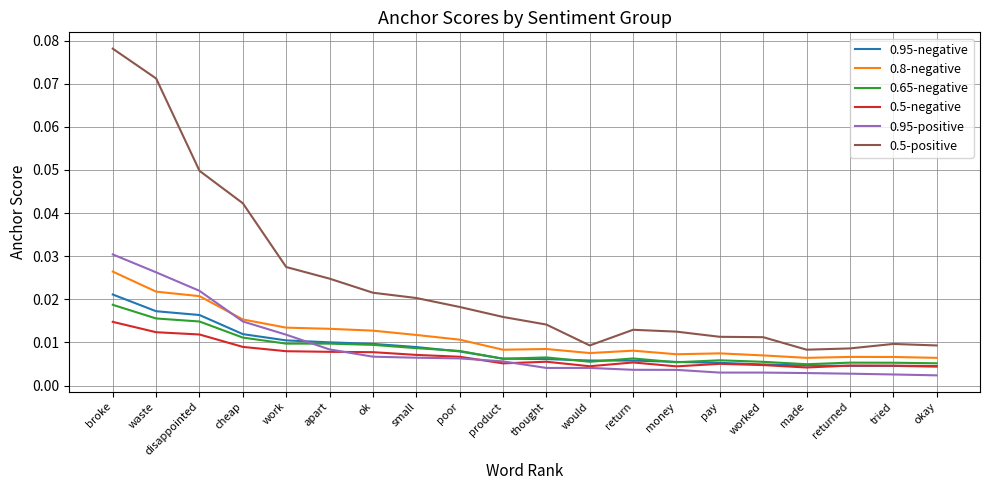

Which series changed the most between disappointed and worked?

0.5-positive